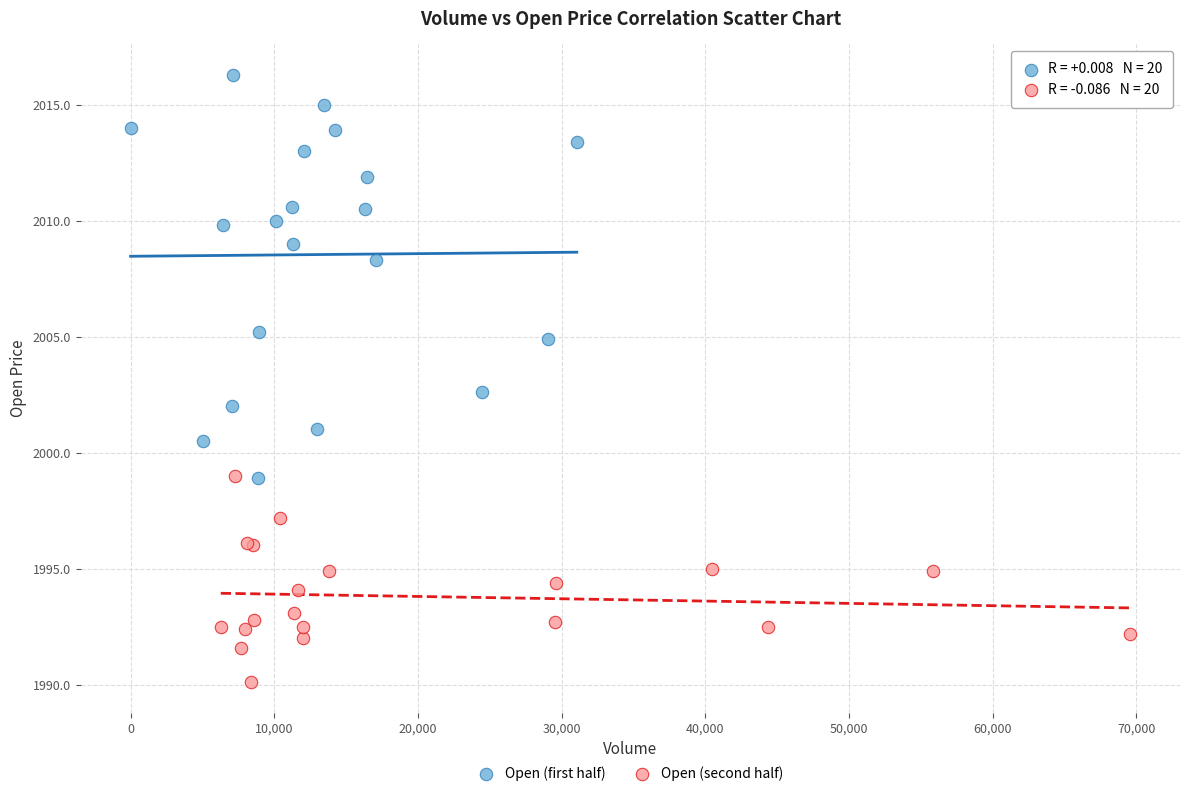

What are all the series names shown in the legend?

Open (first half), Open (second half)